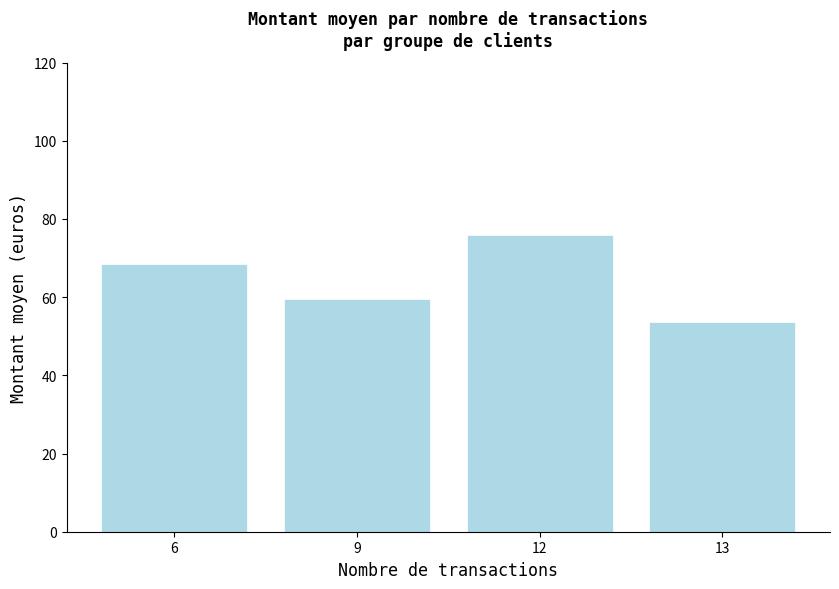

Rank the categories by value from lowest to highest.

13, 9, 6, 12